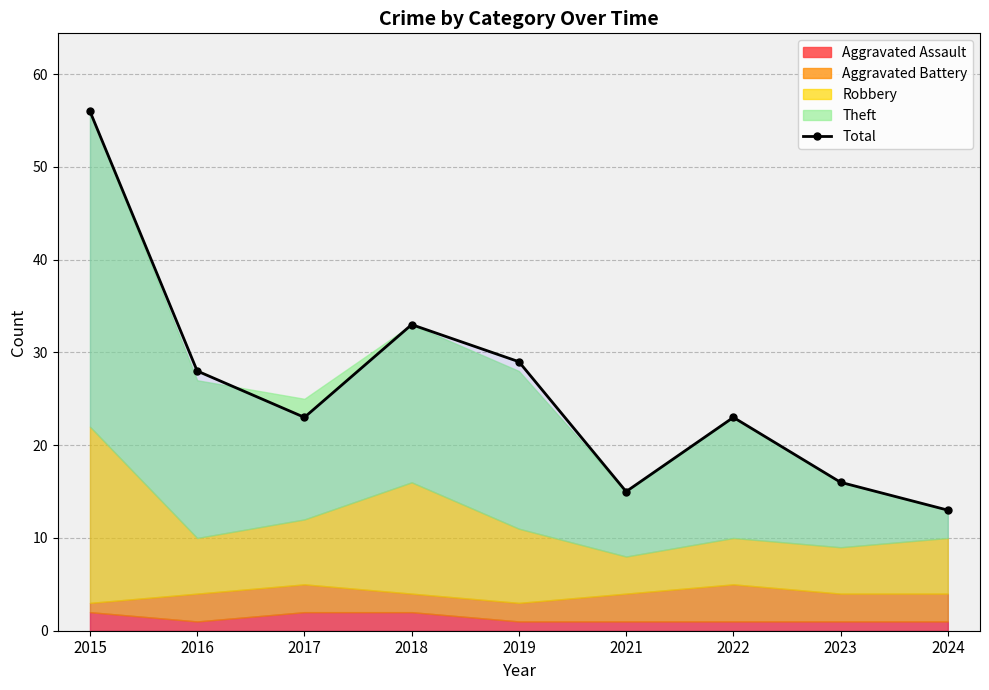

At which category does the chart reach its peak across all series?

2015